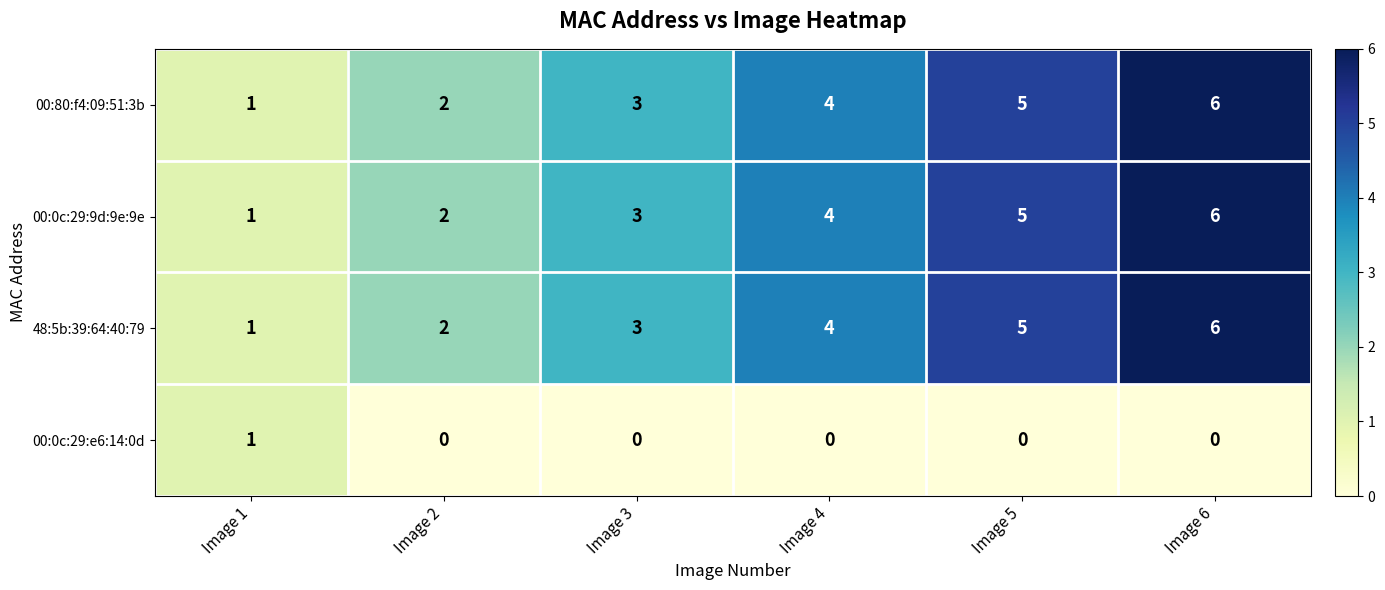

At which category is the sum across all series the highest?

Image 6